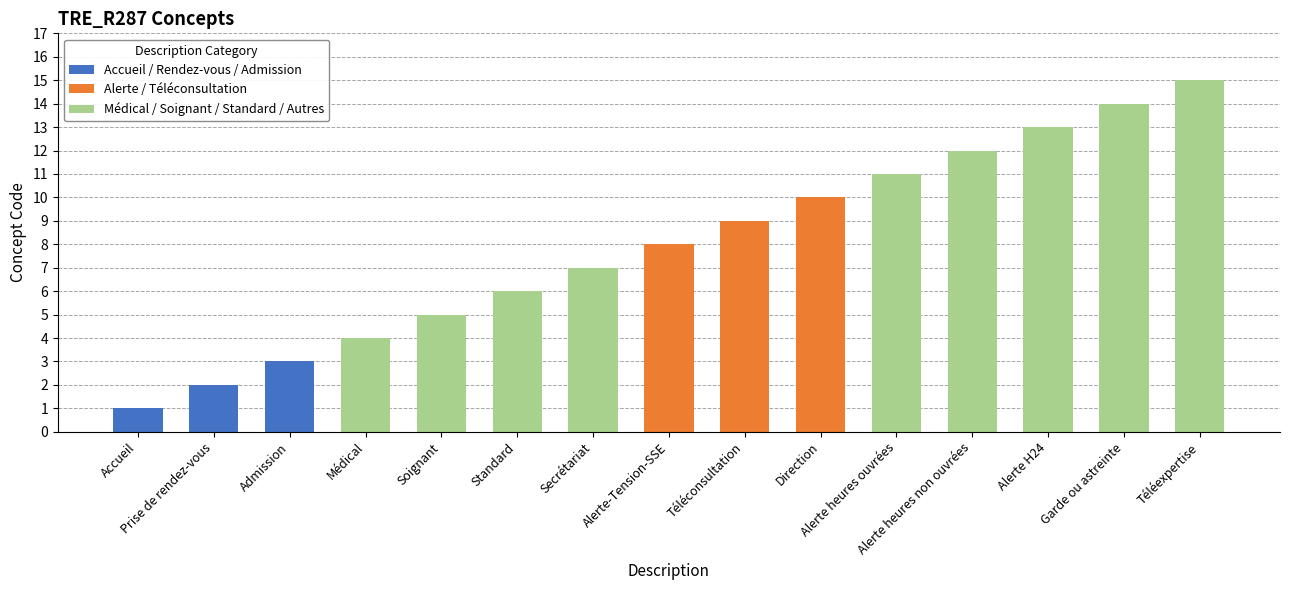

Where does the data first go above 8?

Téléconsultation